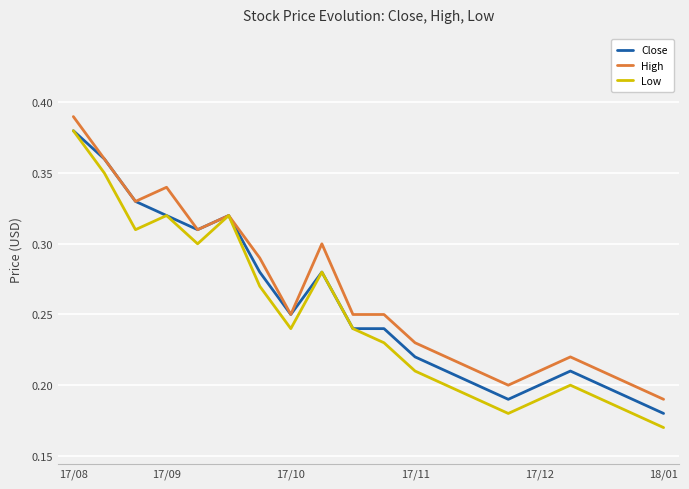

Does the chart have visible grid lines?

Yes